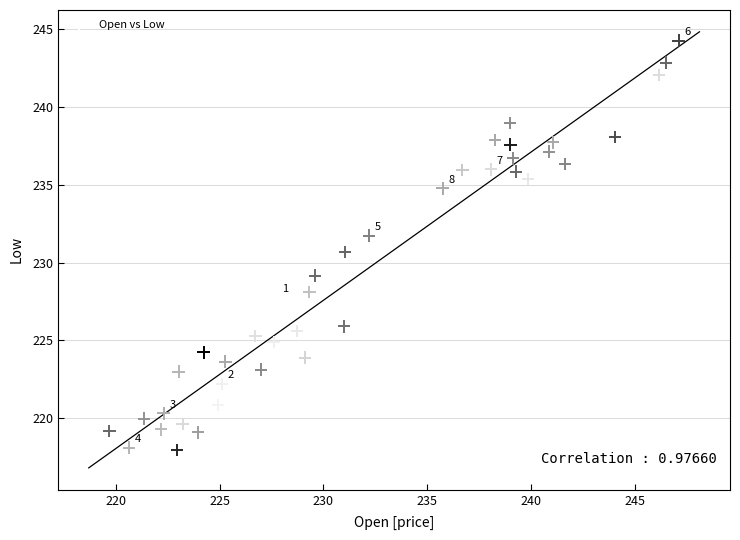

What is the range of X values (max minus min)?

27.4